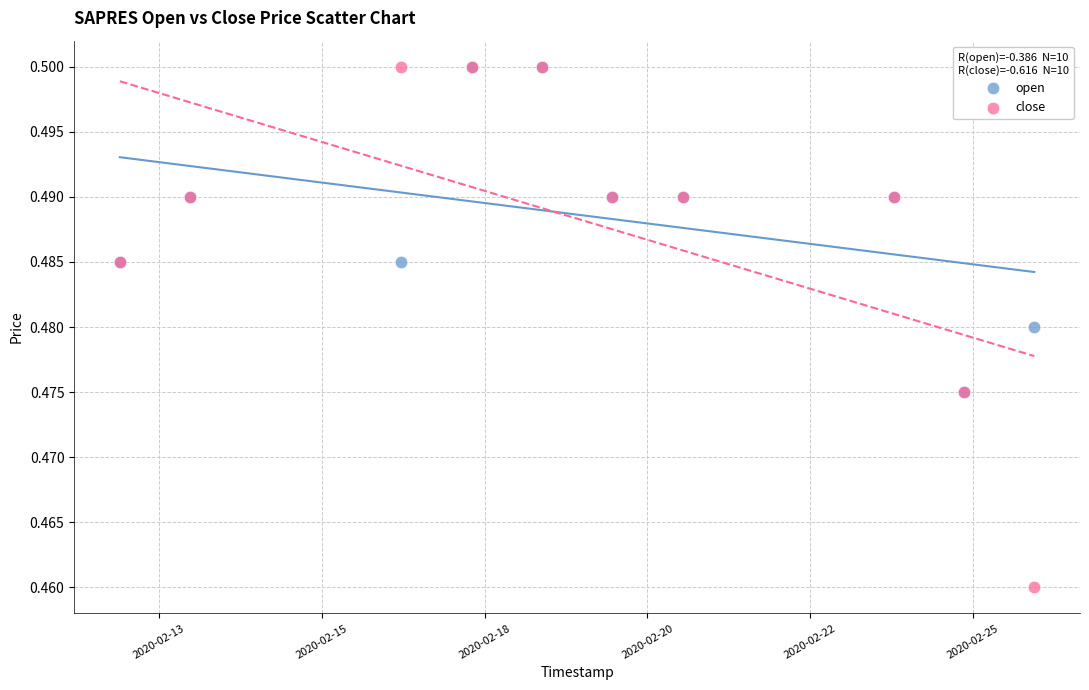

What are all the series names shown in the legend?

open, close